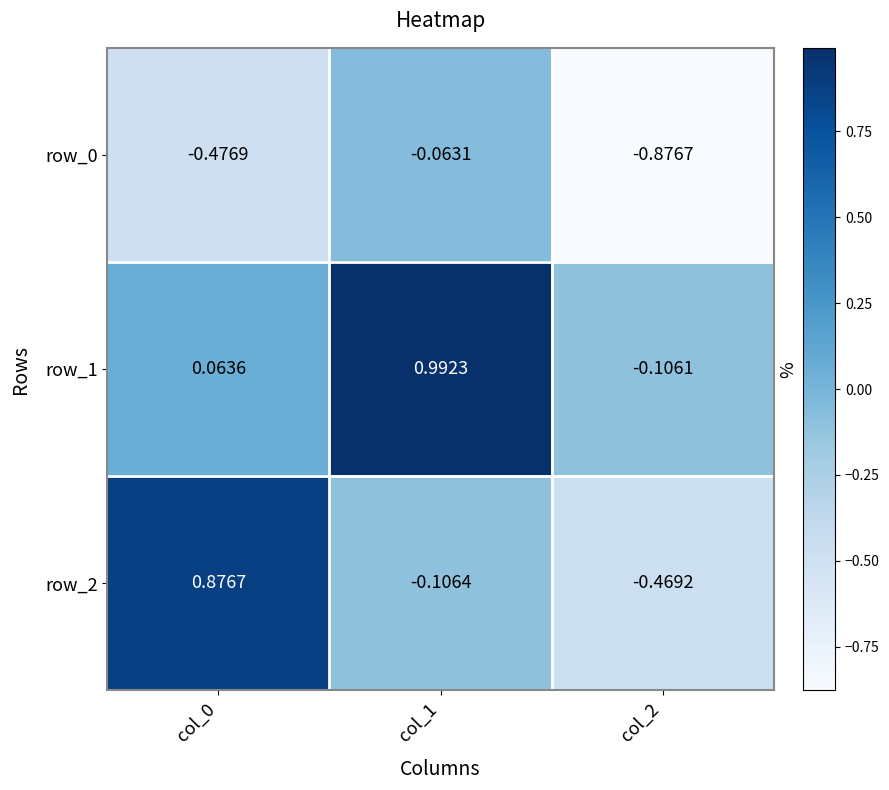

At how many categories does at least one series exceed 0?

2